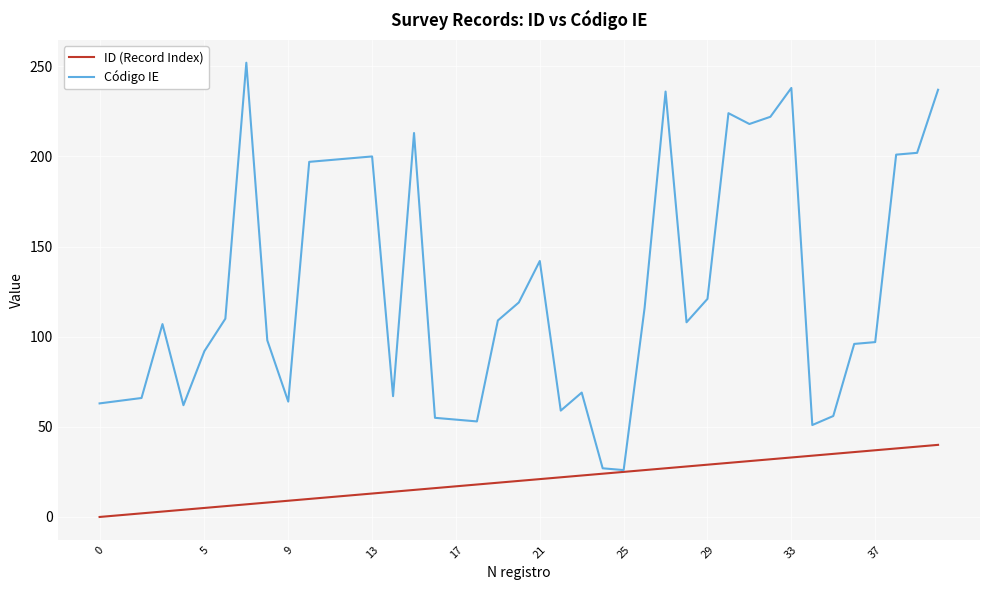

Which series has the largest range (max minus min)?

Código IE